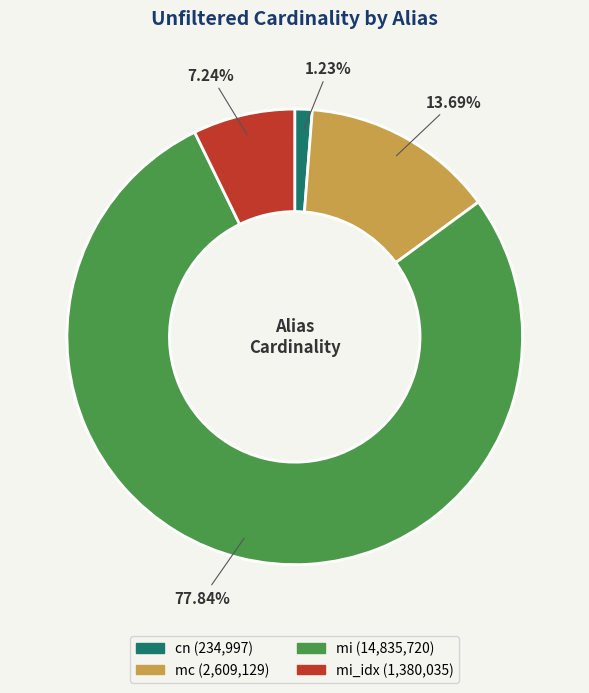

Is there any slice that represents more than half of the pie?

Yes